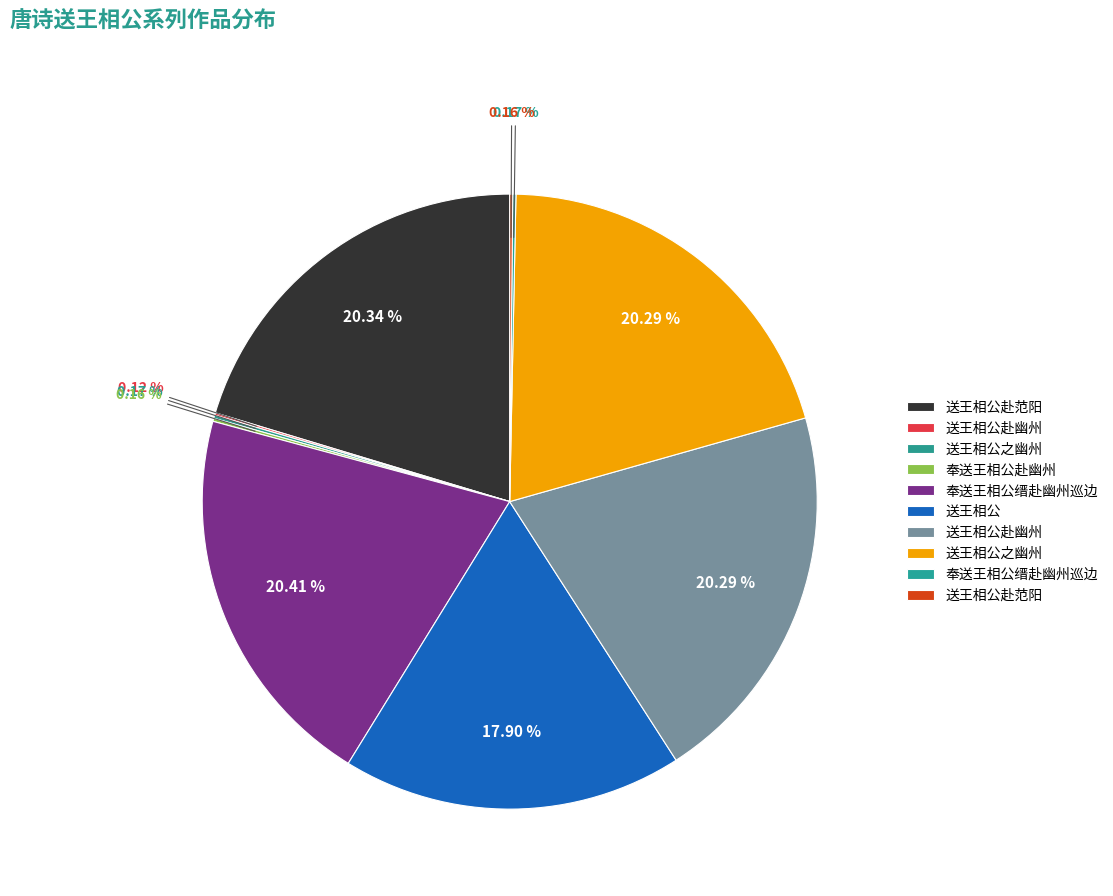

To the nearest percent, what is the average slice percentage?

10%